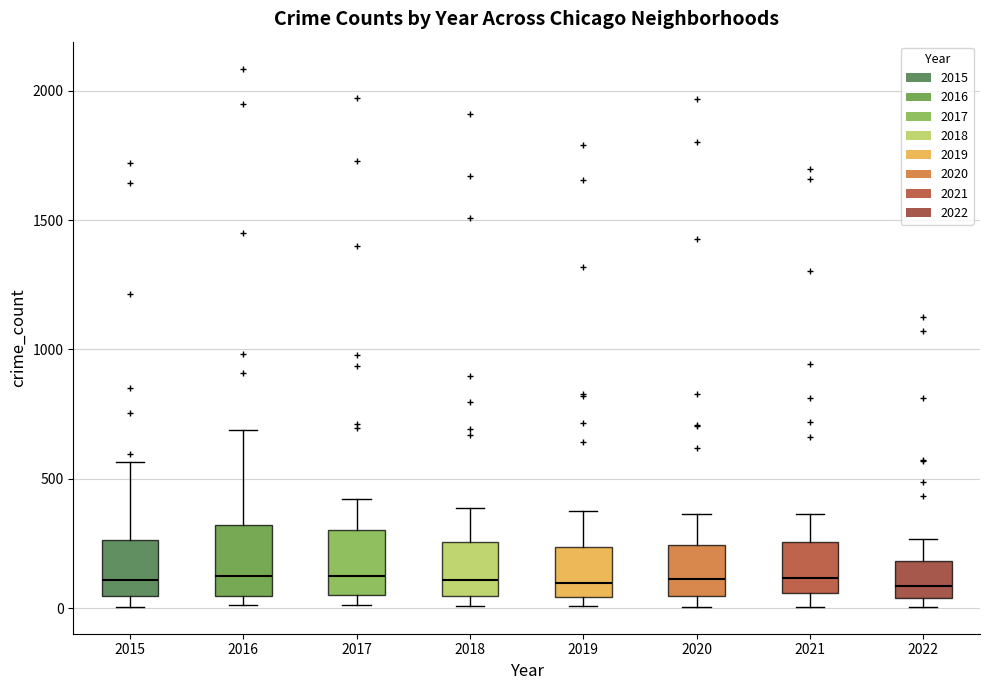

Reading left to right, transcribe this box plot: for each box, give where its median line is, the range the box spans, and where its two whiskers end, as read against the y-axis. The values are not printed on the chart, so give them approximately, as read against the axis.

2015: median 100, box 50 to 250, whiskers 0 to 550
2016: median 150, box 50 to 300, whiskers 0 to 700
2017: median 100, box 50 to 300, whiskers 0 to 400
2018: median 100, box 50 to 250, whiskers 0 to 400
2019: median 100, box 50 to 250, whiskers 0 to 400
2020: median 100, box 50 to 250, whiskers 0 to 350
2021: median 100, box 50 to 250, whiskers 0 to 350
2022: median 100, box 50 to 200, whiskers 0 to 250